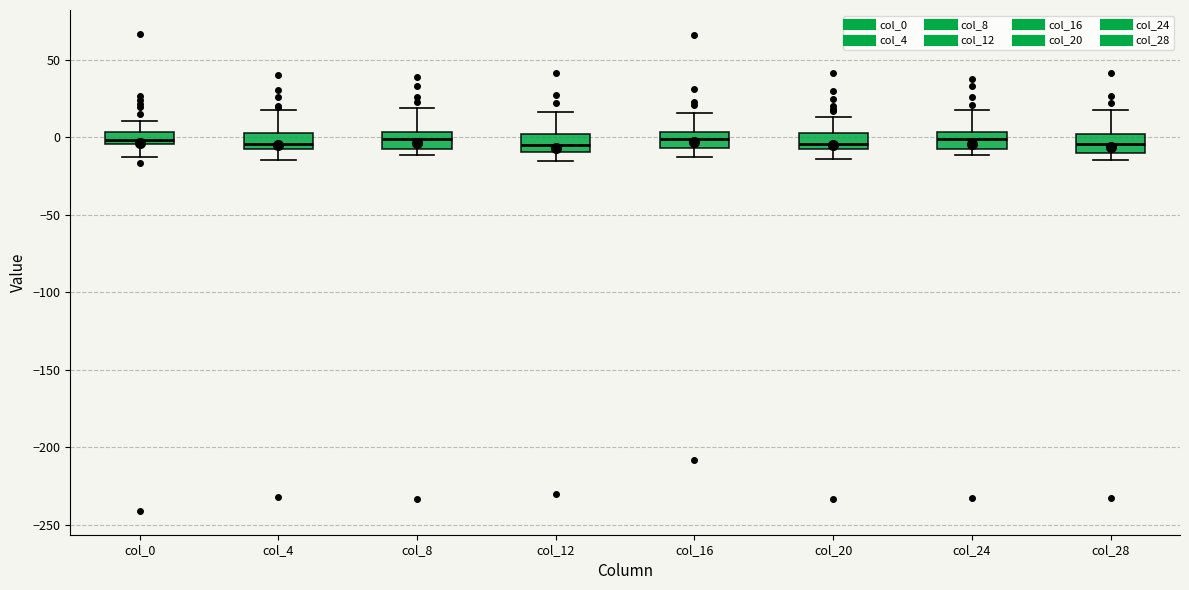

Reading left to right, transcribe this box plot: for each box, give where its median line is, the range the box spans, and where its two whiskers end, as read against the y-axis. The values are not printed on the chart, so give them approximately, as read against the axis.

col_0: median 0, box -5 to 5, whiskers -15 to 10
col_4: median -5, box -10 to 5, whiskers -15 to 20
col_8: median 0, box -10 to 5, whiskers -10 (just below the box's lower edge) to 20
col_12: median -5, box -10 to 0, whiskers -15 to 15
col_16: median 0, box -5 to 5, whiskers -15 to 15
col_20: median -5 (just above the box's lower edge), box -5 to 0, whiskers -15 to 15
col_24: median 0, box -10 to 5, whiskers -10 (just below the box's lower edge) to 20
col_28: median -5, box -10 to 0, whiskers -15 to 15